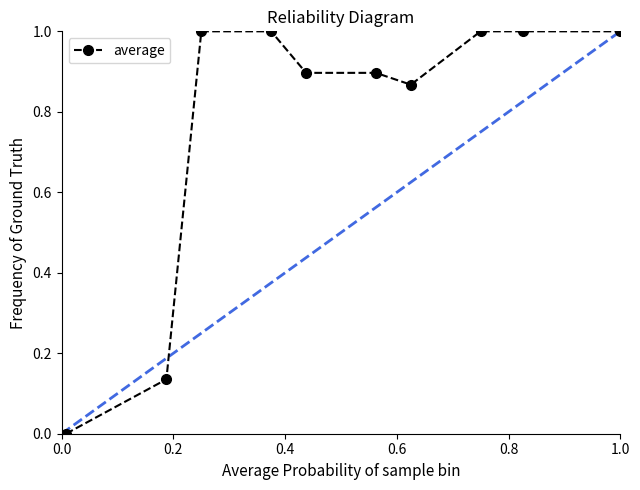

What is the sum of all values?

7.8